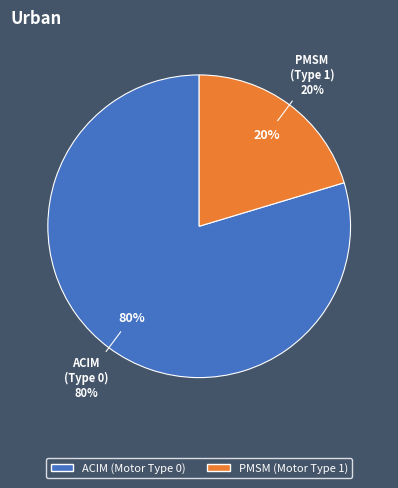

Does 4 account for over 50% of the chart?

No